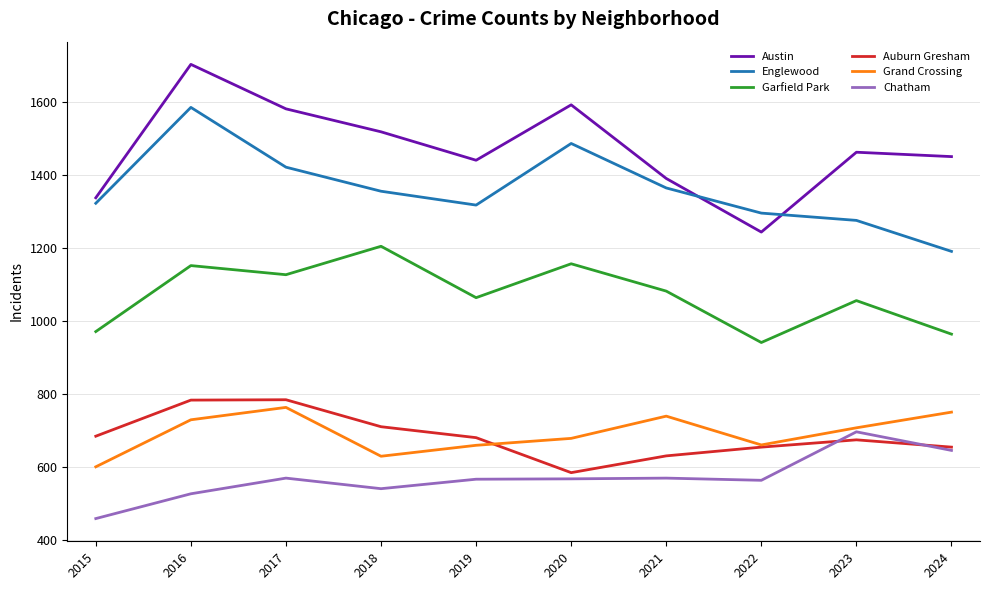

What is the approximate value of Garfield Park at 2020, to the nearest 10?

1160